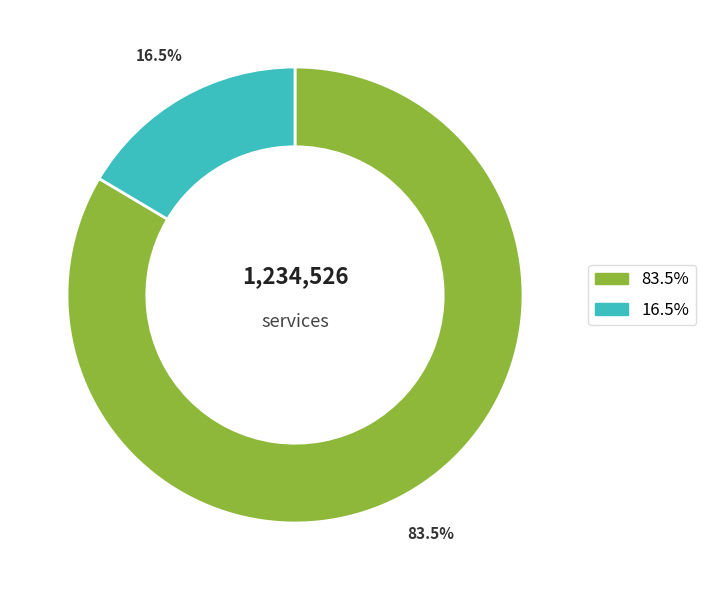

Does any single category account for the majority?

Yes